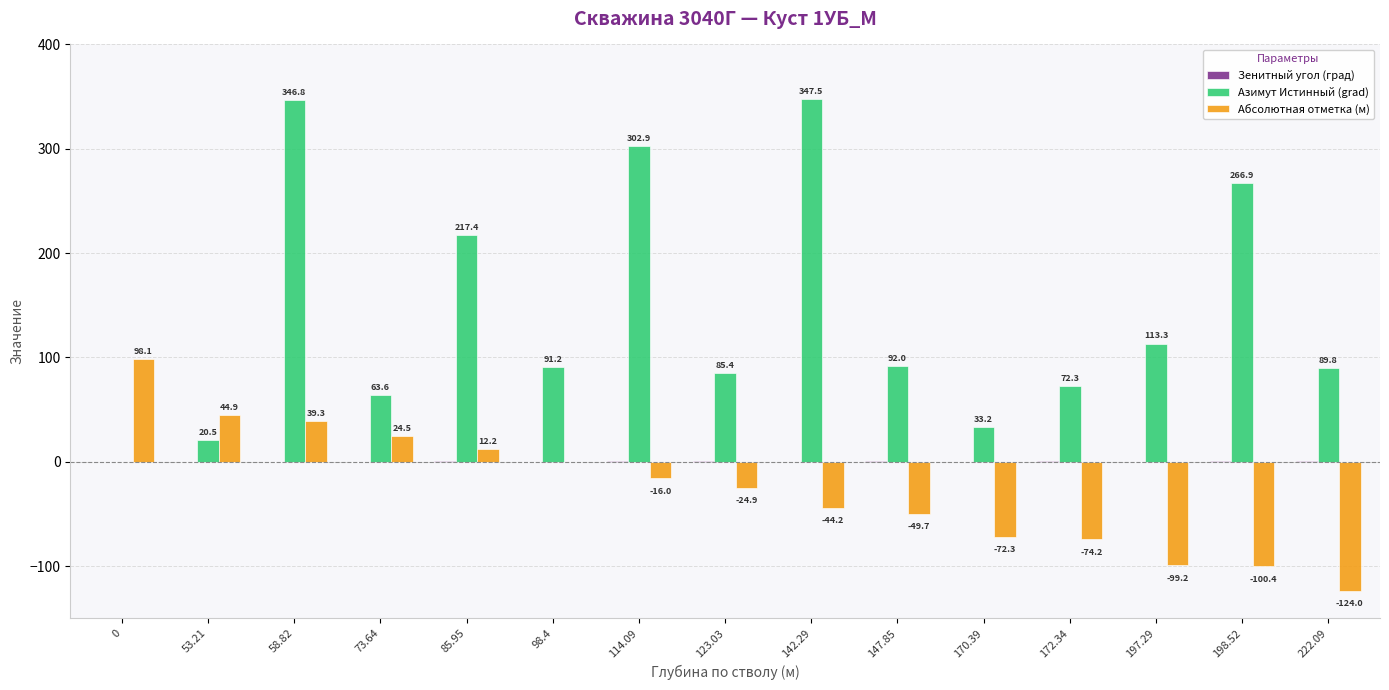

Are the bars grouped side by side (vs. stacked)?

Yes